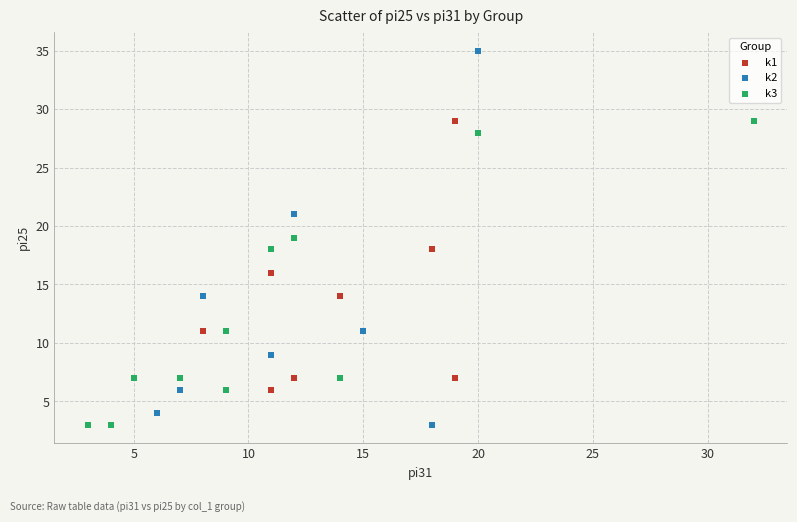

Which series reaches the maximum Y coordinate?

k2